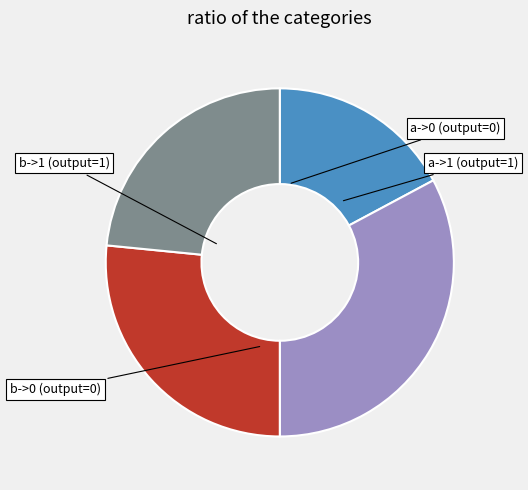

What is the ratio of the value at a->1 to the value at b->0?

1.2